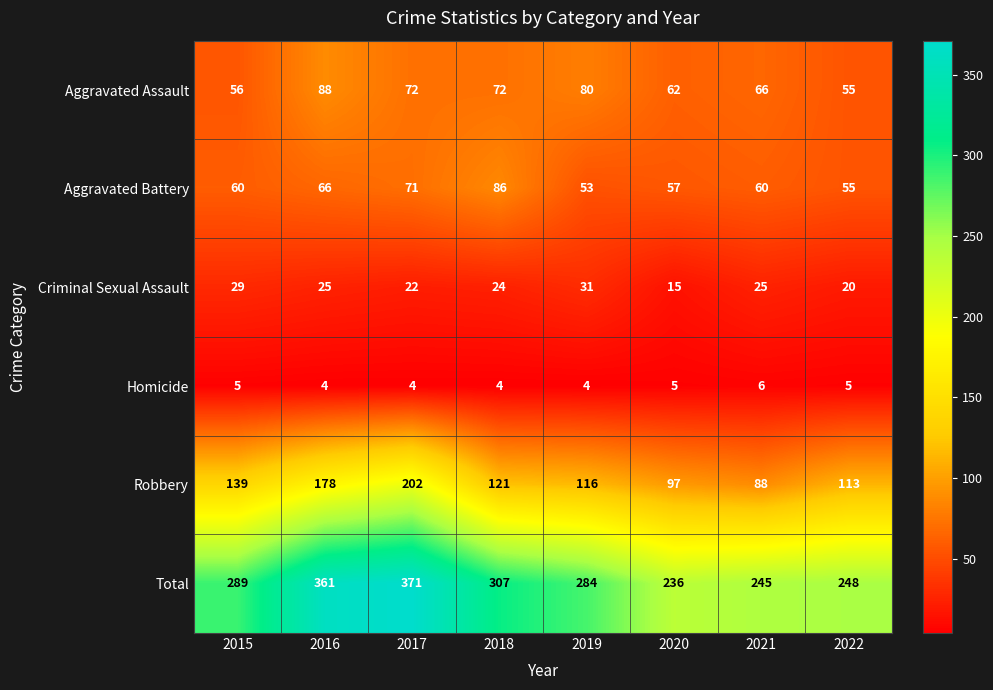

Which series has the largest range (max minus min)?

Total